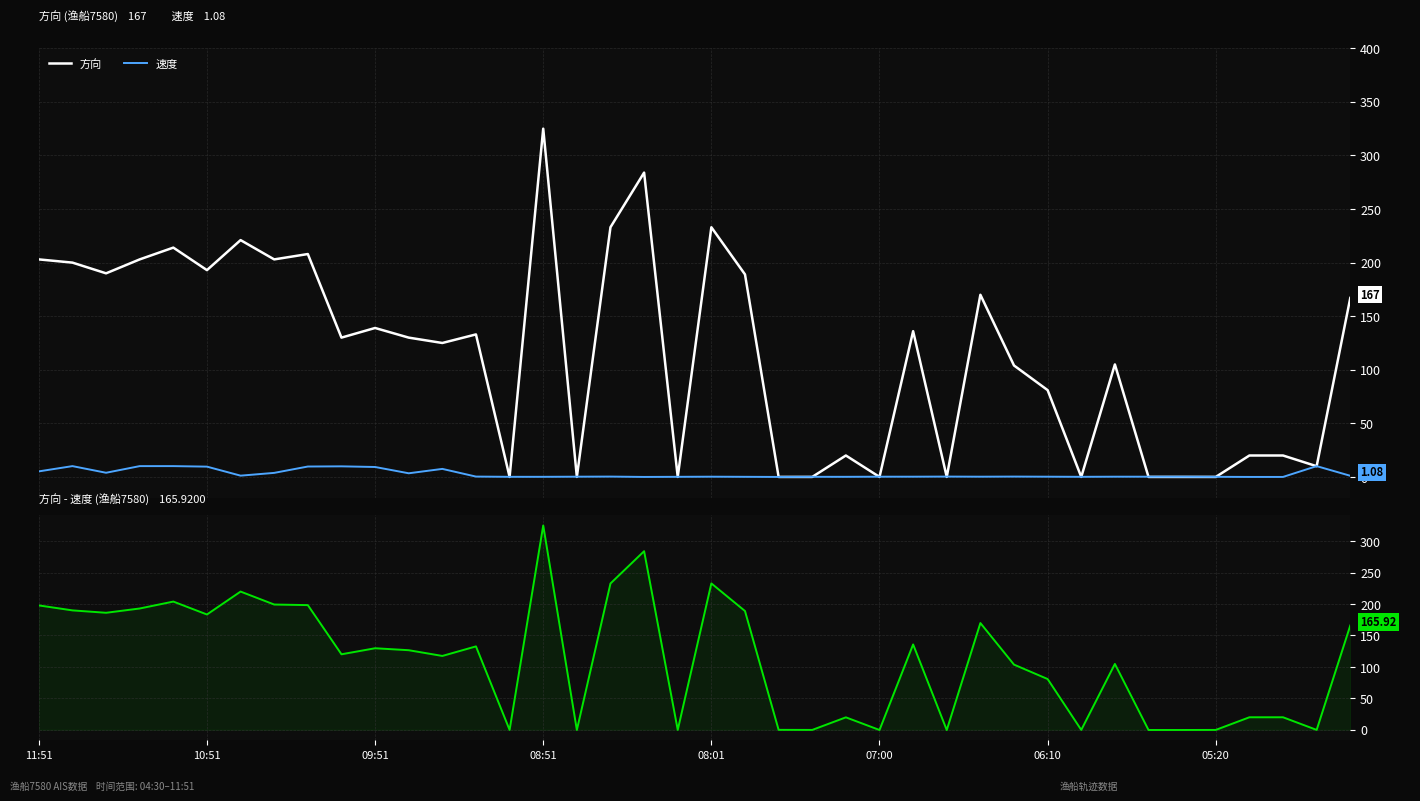

How many data points in 方向 are less than 130?

19